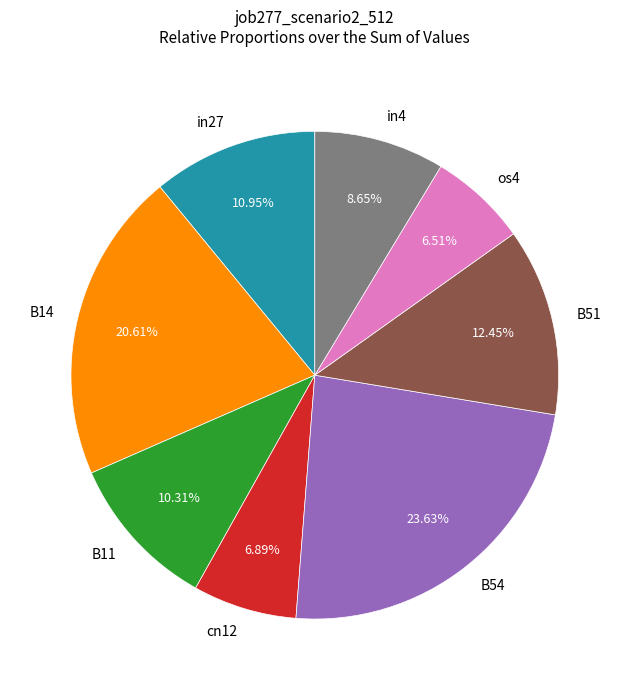

How many slices are in this pie chart?

8